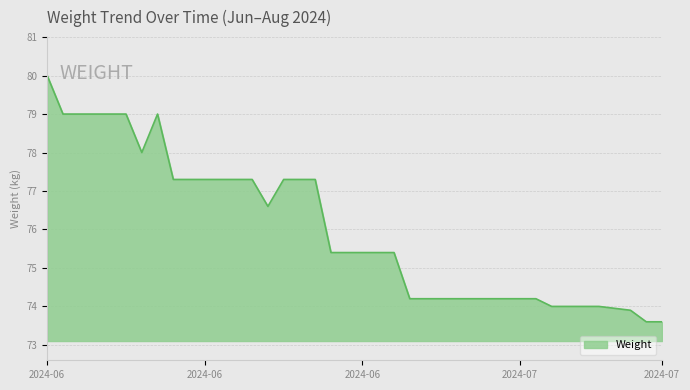

What is the greatest value displayed?

80.0